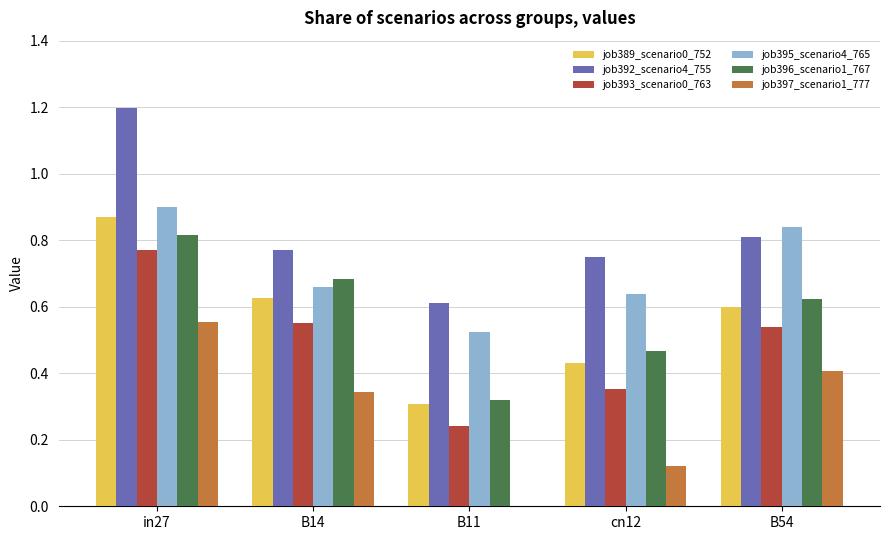

What is the sum of all job395_scenario4_765 values?

3.6